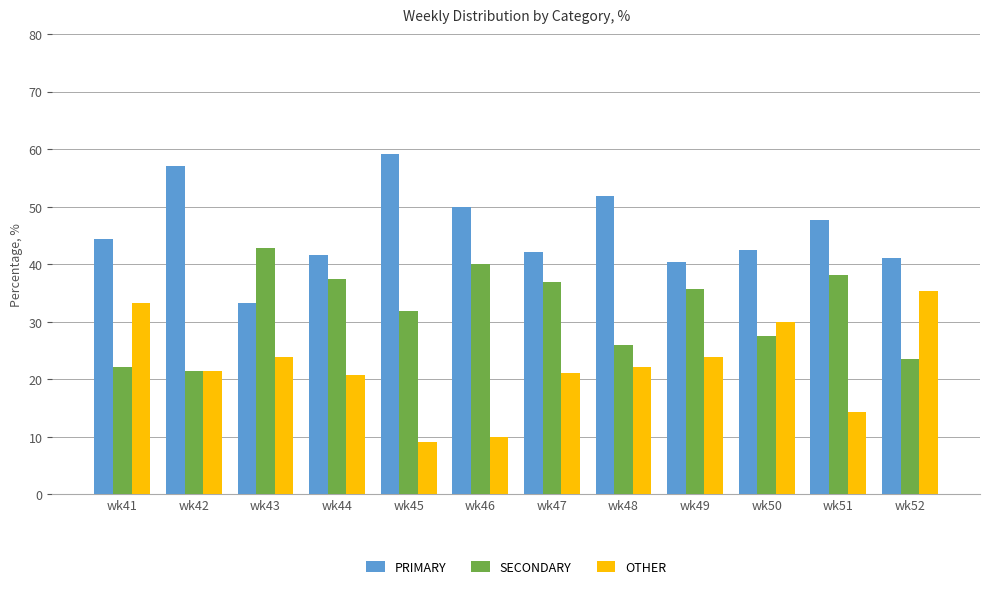

True or false: OTHER has a value of 14.4 at wk50.

False